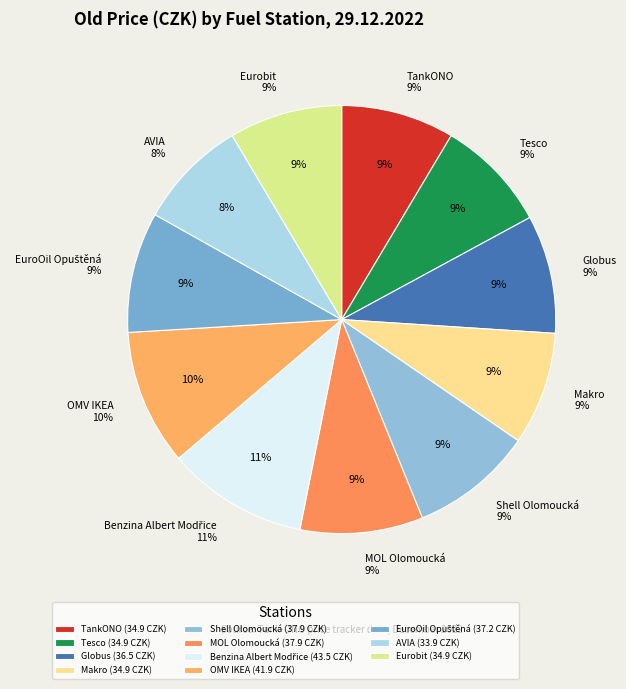

To the nearest percent, what percentage of the pie is Benzina Albert Modřice?

11%